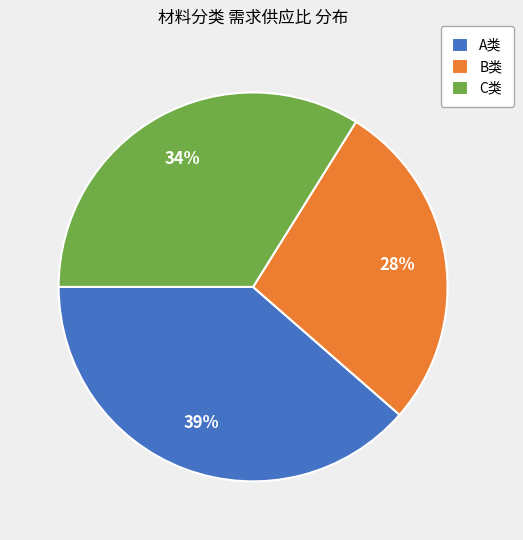

Rank the categories by value from highest to lowest.

A类, C类, B类